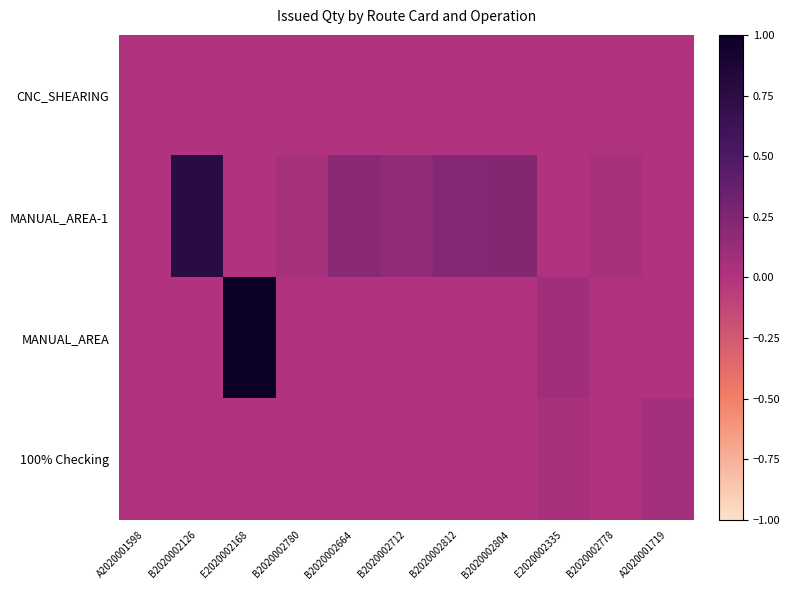

Which series has the largest range (max minus min)?

MANUAL_AREA